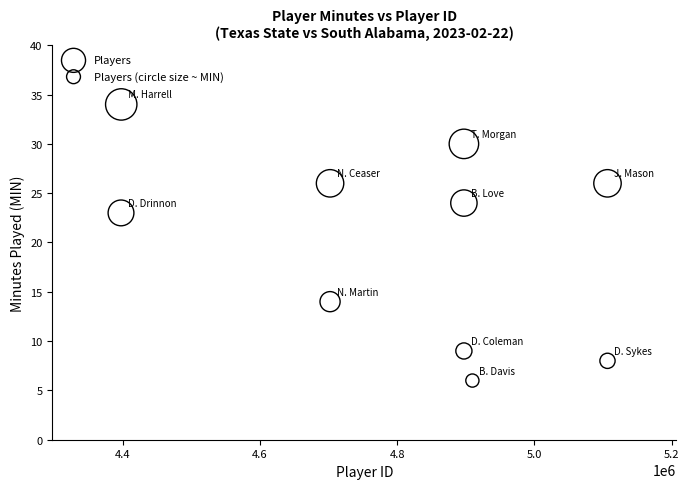

What is the average X value?

4801310